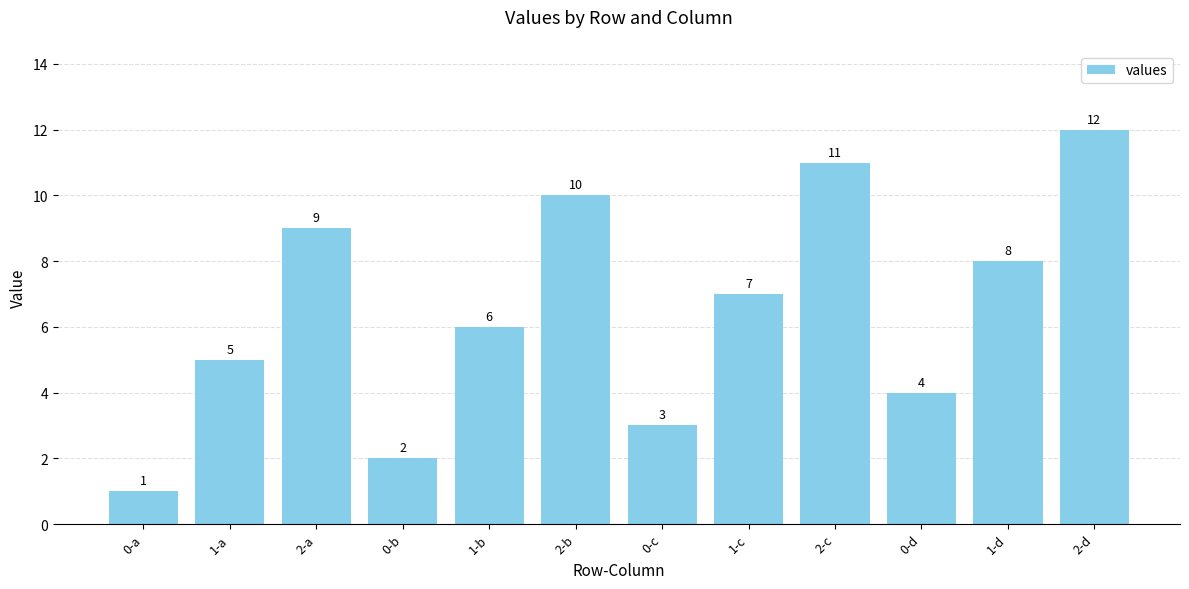

Which label corresponds to the largest value in the chart?

2-d